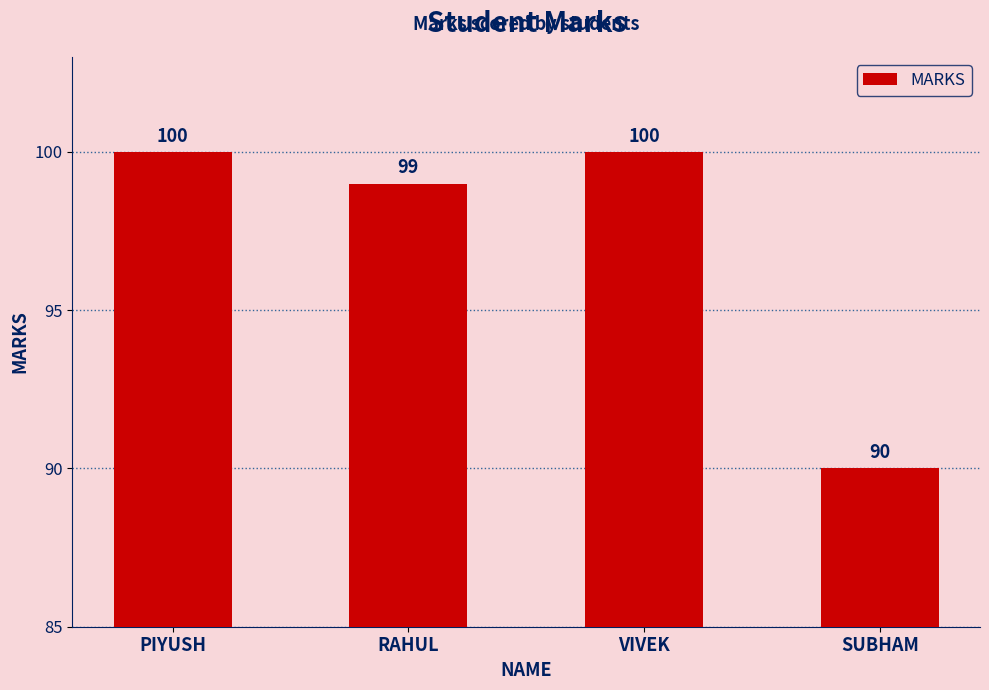

Reading left to right, list all the values displayed in this chart.

100	99	100	90